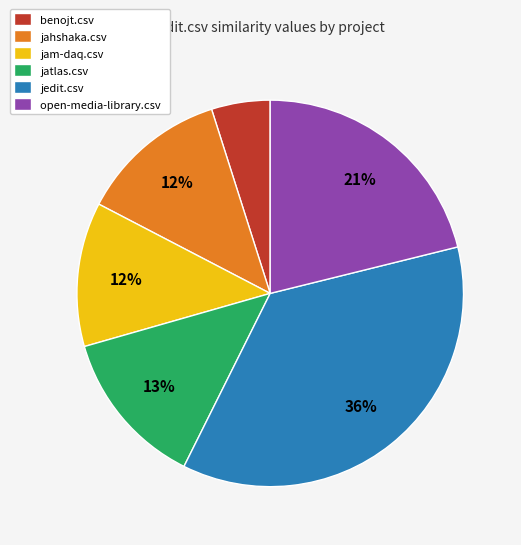

Is the sum of jatlas.csv and open-media-library.csv greater than half?

No